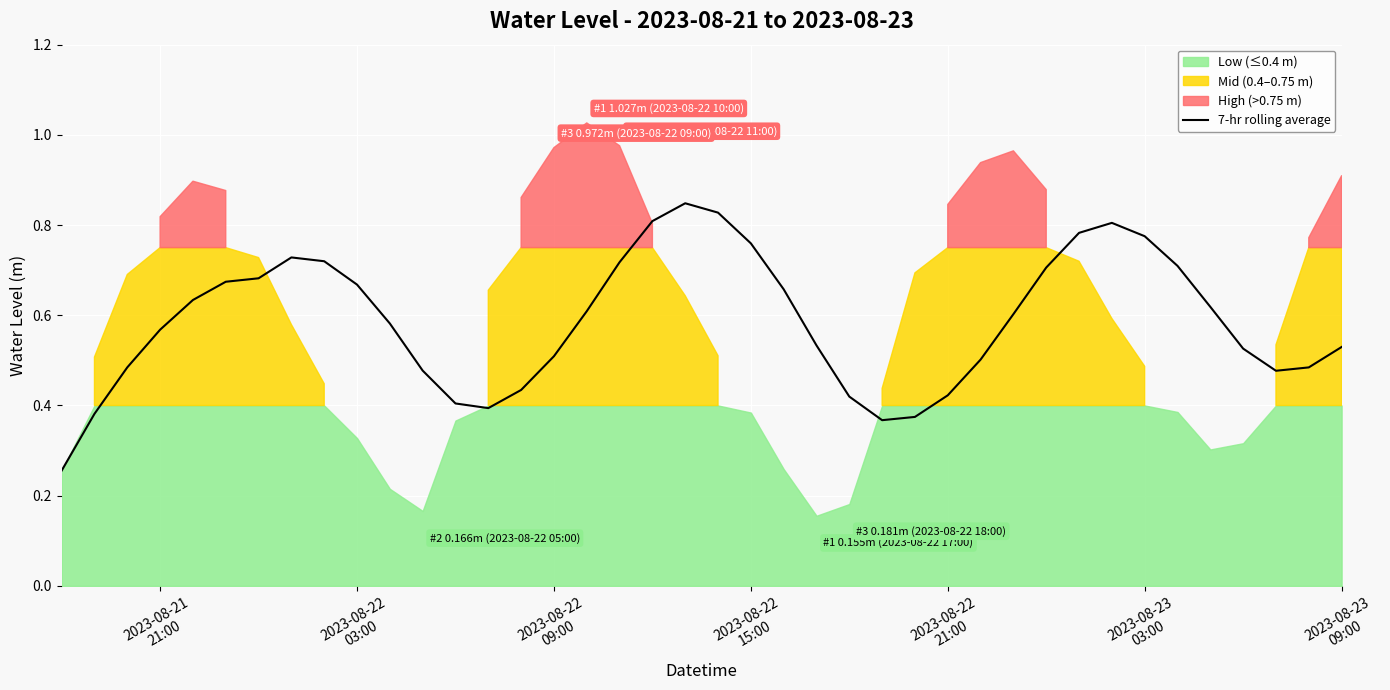

Is it true that the value at 12 is 0.1?

False